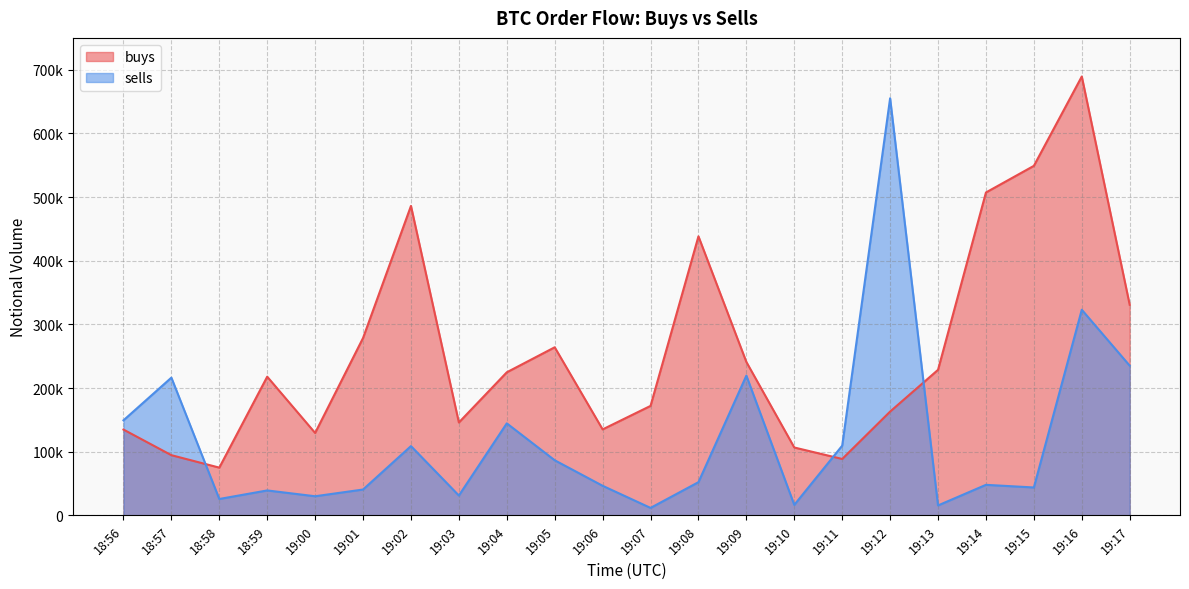

Where does the sells series first go above 52119?

18:56